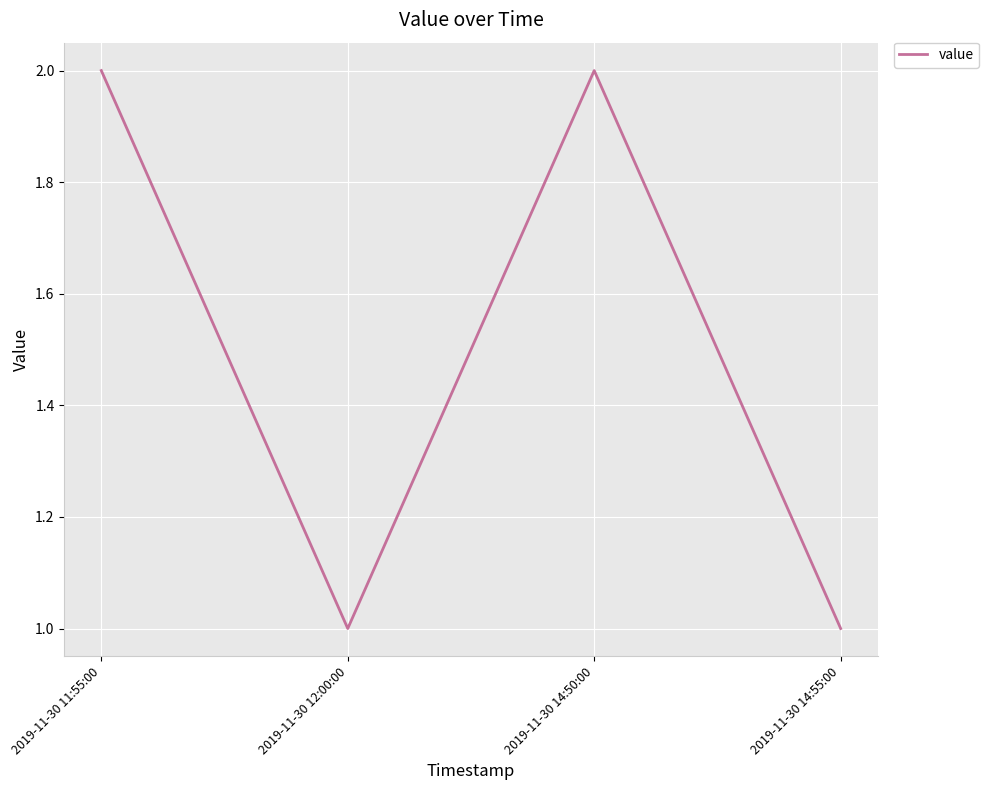

What is the ratio of the value at 2019-11-30 14:50:00 to the value at 2019-11-30 12:00:00?

2.0